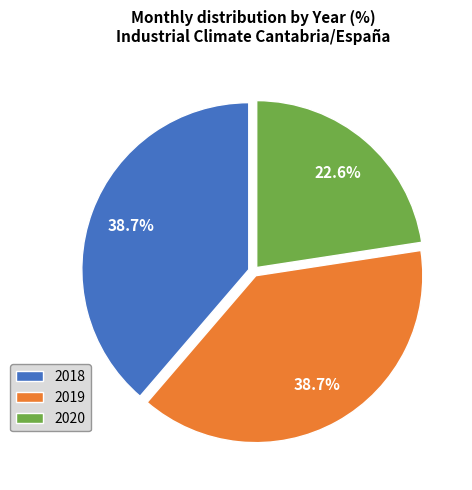

What is the smallest slice in the pie chart?

2020